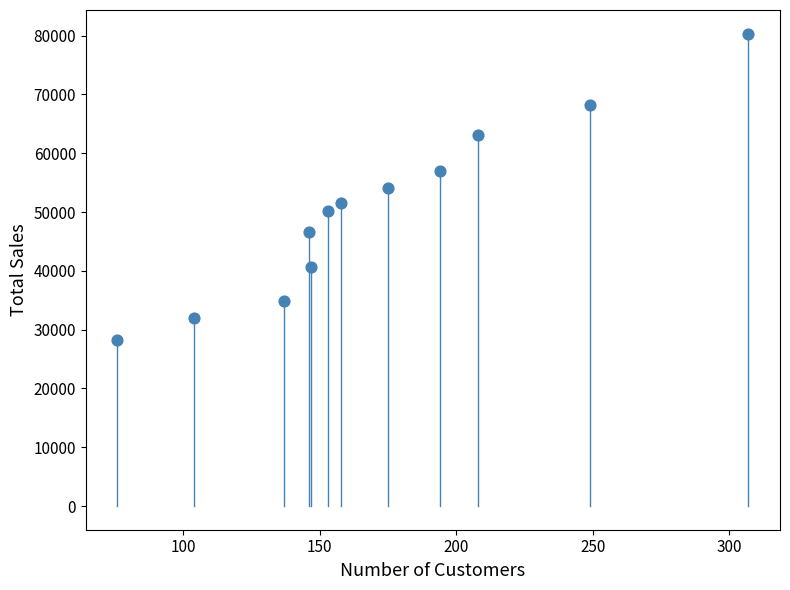

What is the average Y value?

50585